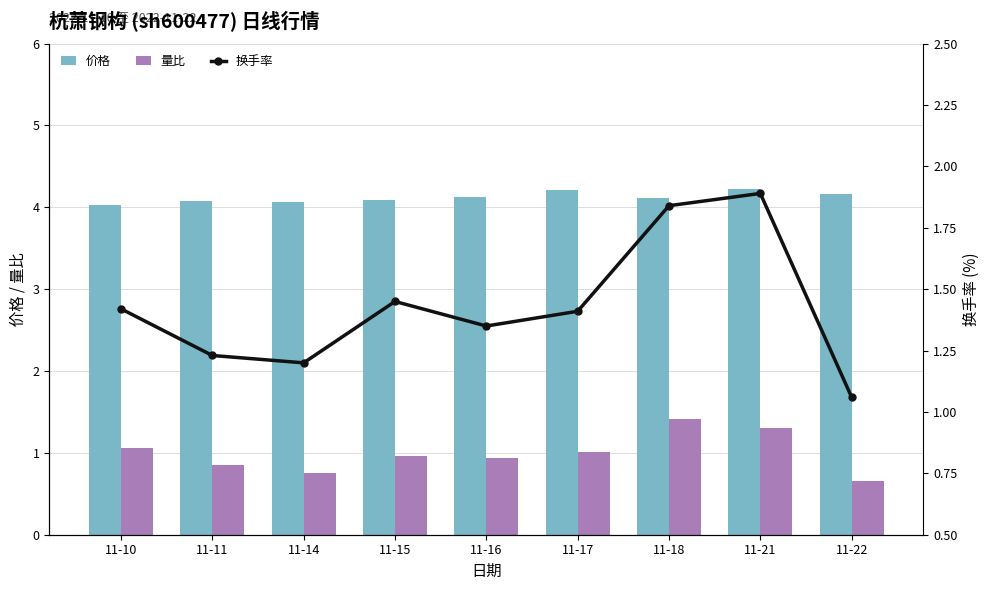

What are all the series names shown in the legend?

价格, 量比, 换手率